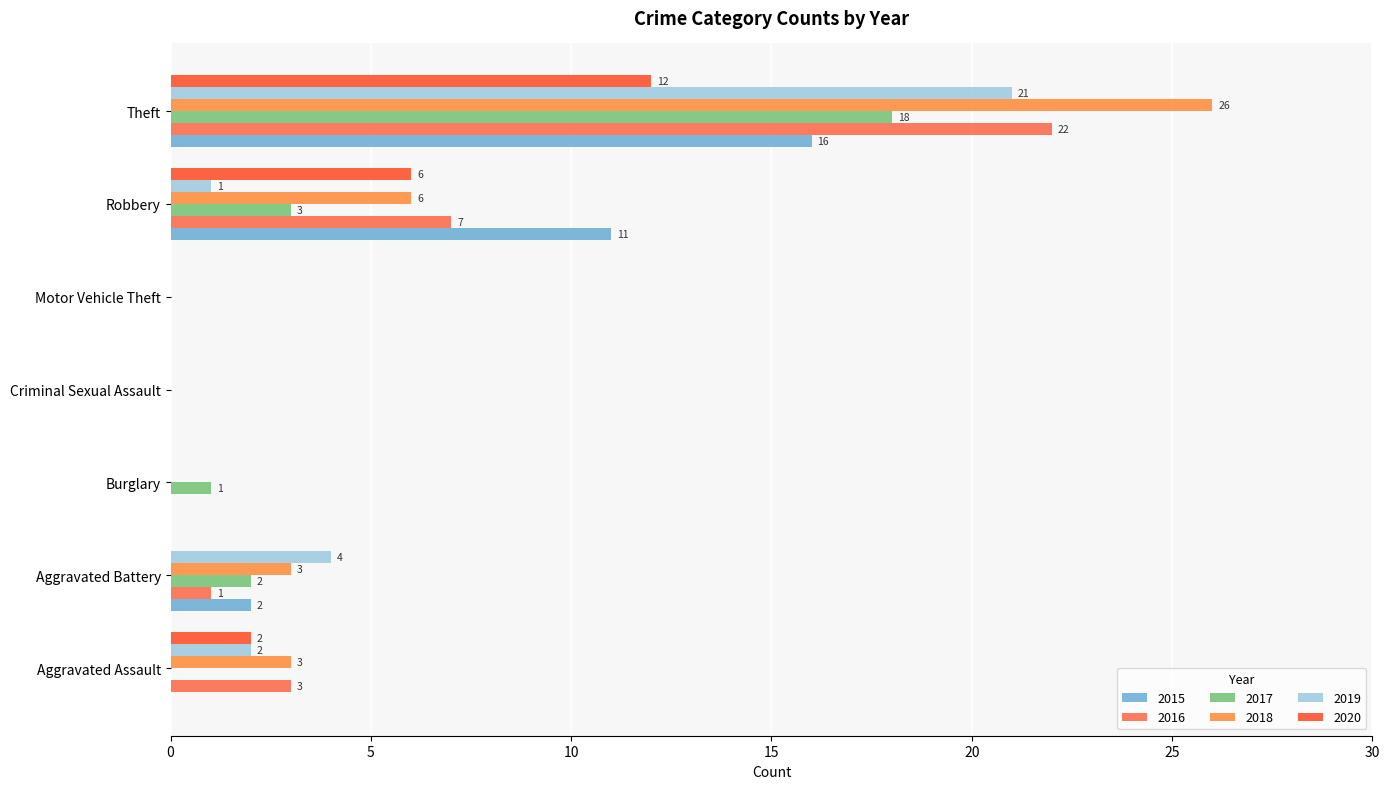

What is the sum of the 2019 values at Burglary and Aggravated Battery?

4